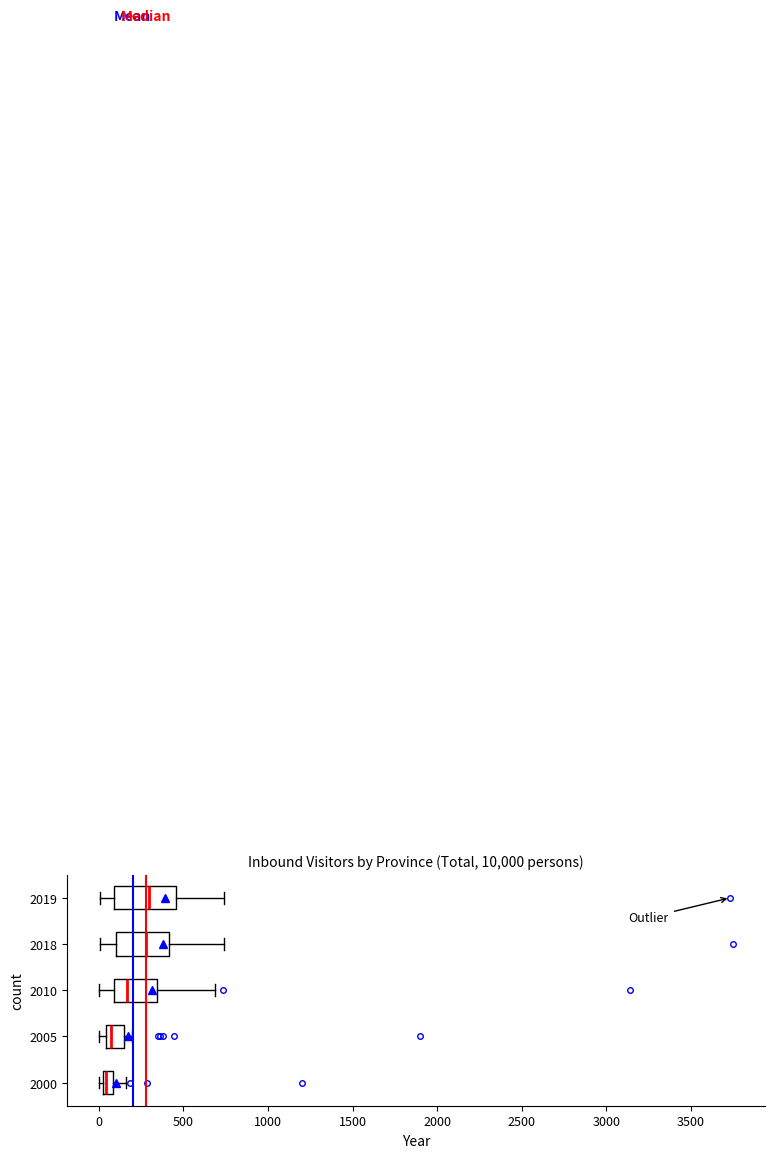

Where does the right whisker of the box at y = 2019 end on the x-axis? The values are not printed on the chart, so give them approximately, as read against the axis.

750